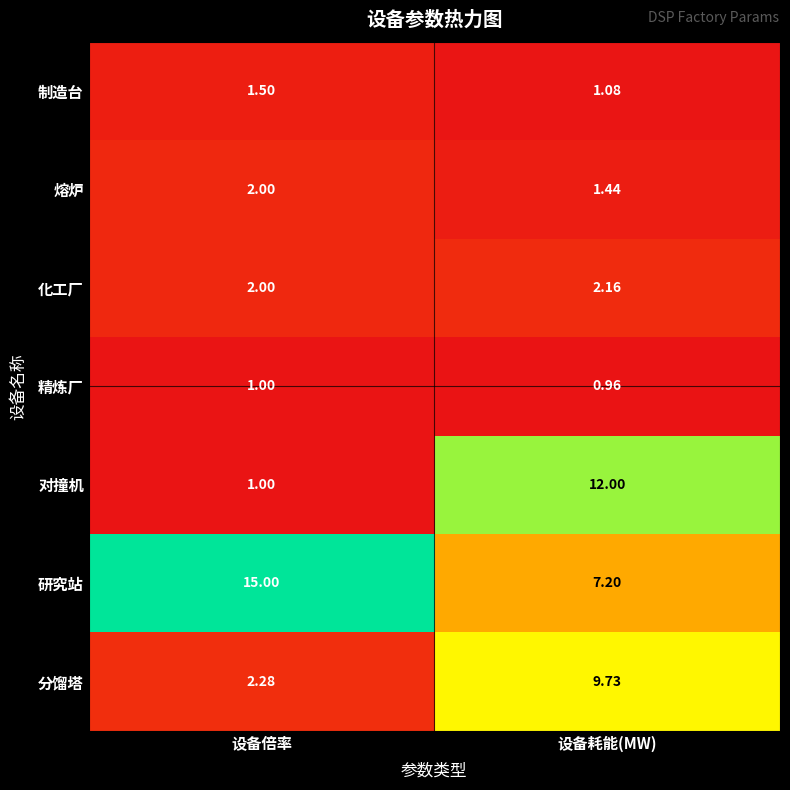

Rank the series at 设备耗能(MW) from lowest to highest value.

精炼厂, 制造台, 熔炉, 化工厂, 研究站, 分馏塔, 对撞机